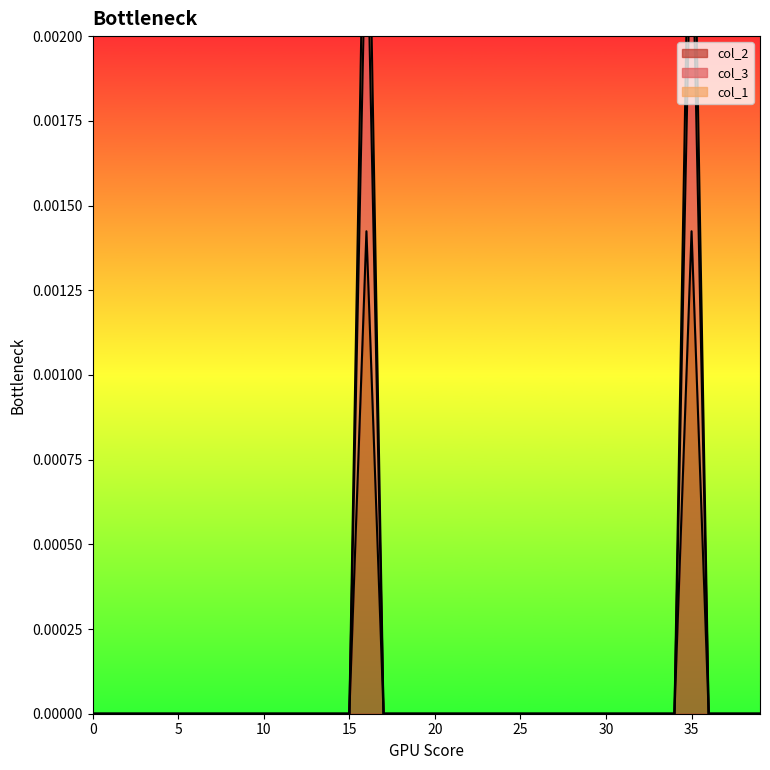

At how many categories does at least one series exceed 0?

2